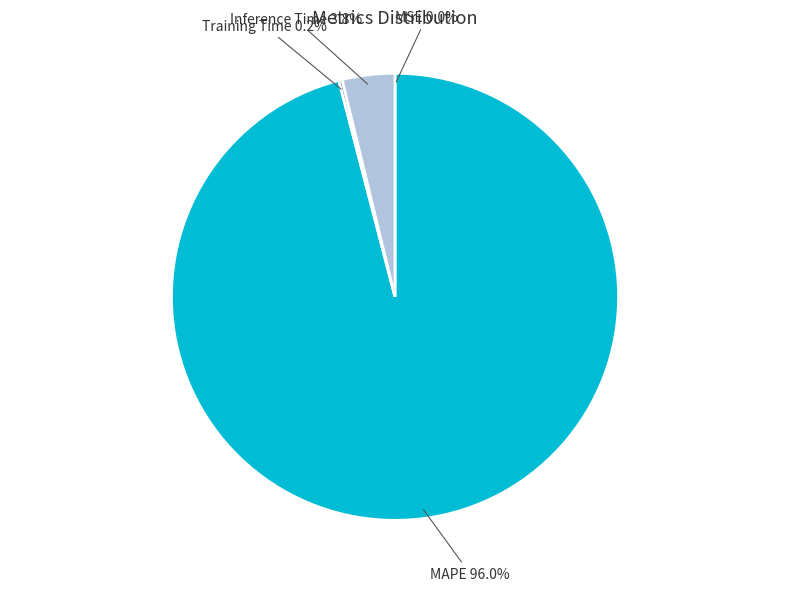

Which category has the biggest portion of the pie?

MAPE